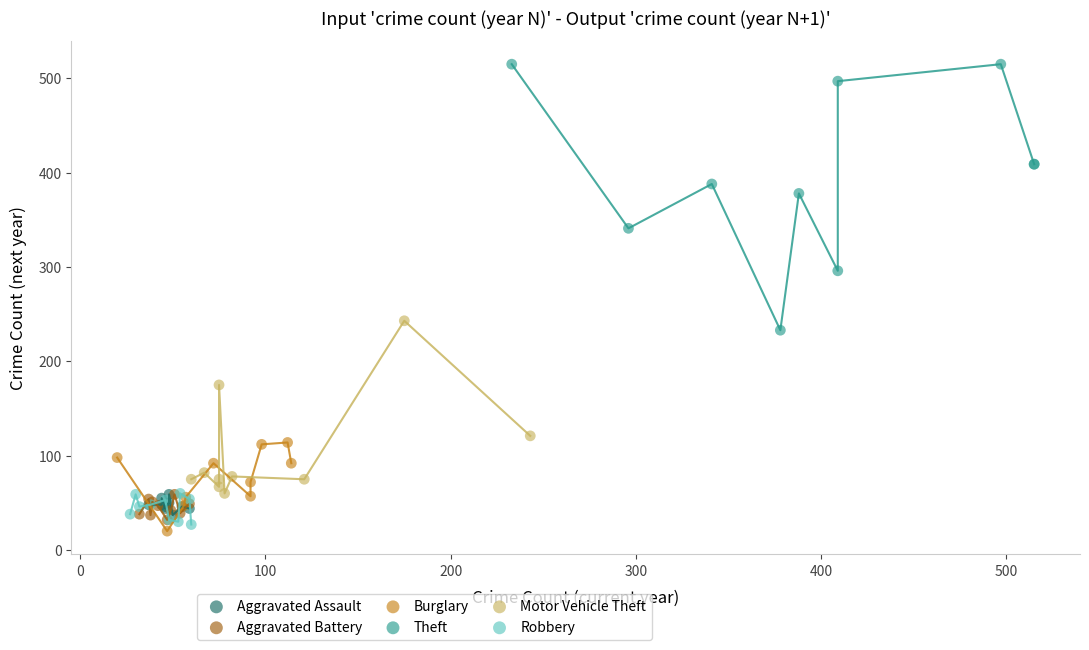

Which series reaches the maximum Y coordinate?

Theft